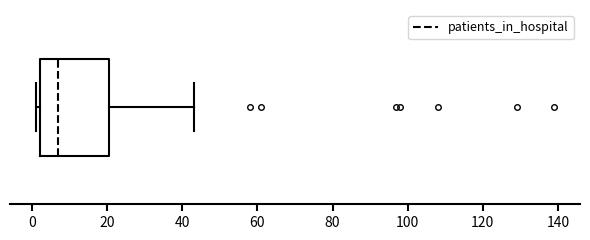

Read this box plot against the x-axis: the position of the median line, the range covered by the box, and the ends of both whiskers. The values are not printed on the chart, so give them approximately, as read against the axis.

median 8, box 2 to 20, whiskers 2 (just left of the box's left edge) to 44